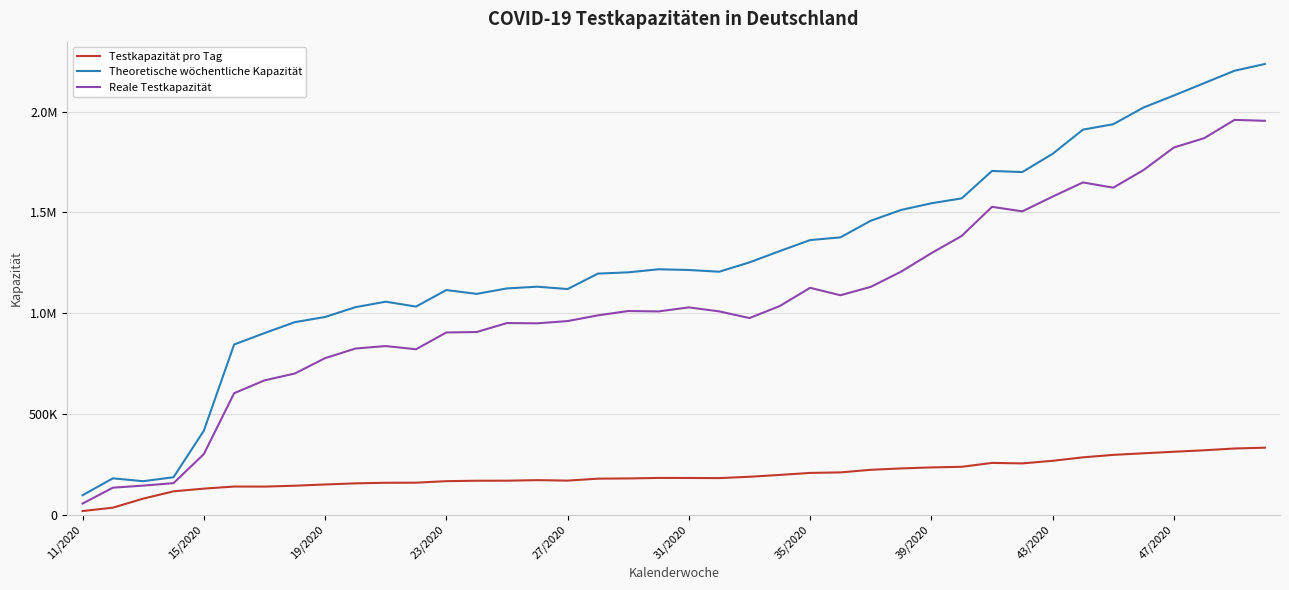

Is this an area chart (filled region under the line)?

No